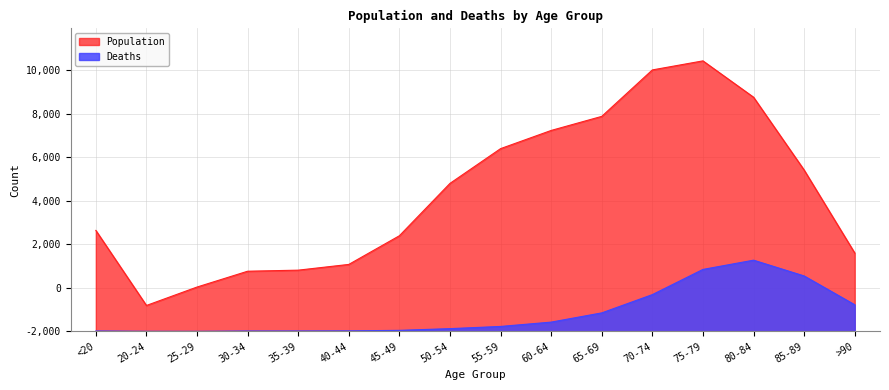

The Population series shows 8400 at 55-59. True or false?

True